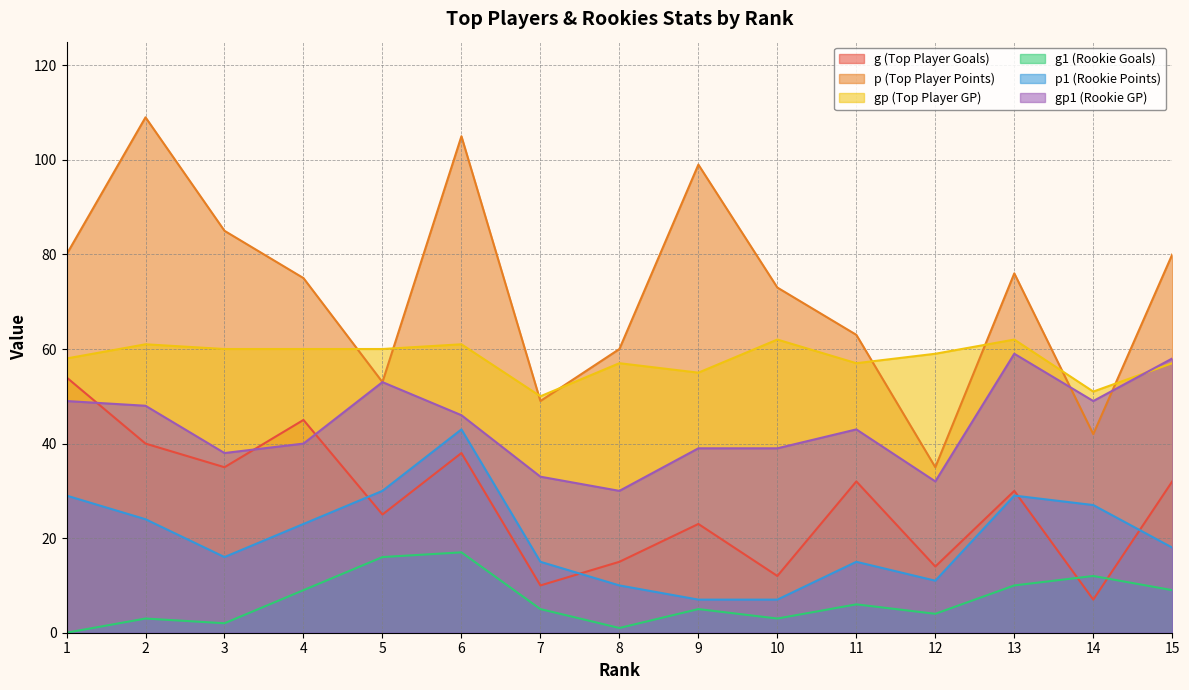

Which label corresponds to the smallest value in the chart?

1